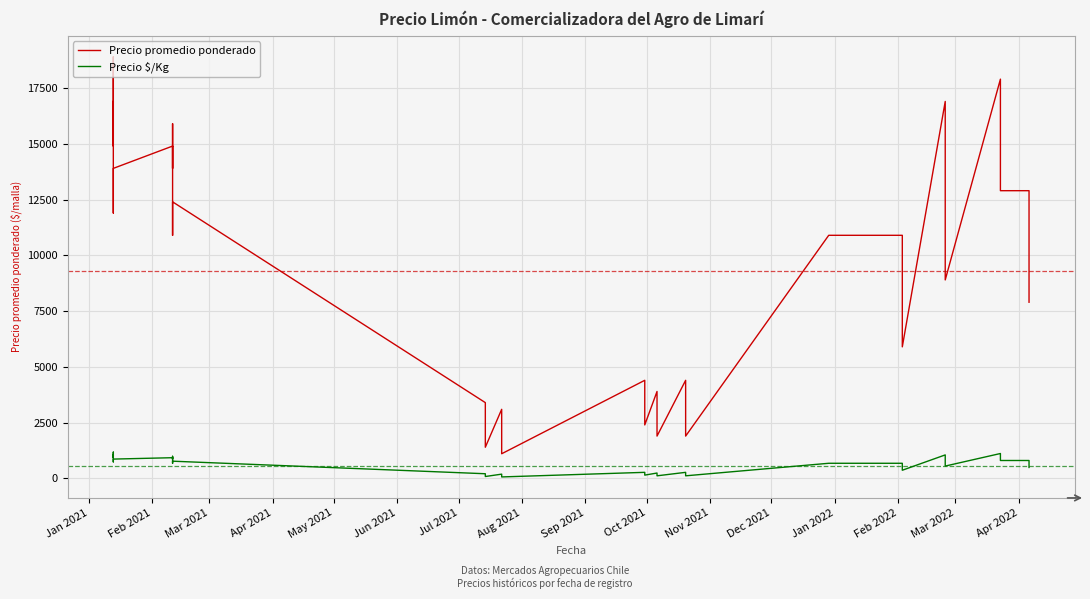

What is the difference between the second highest and second lowest values in the Precio promedio ponderado series?

16500